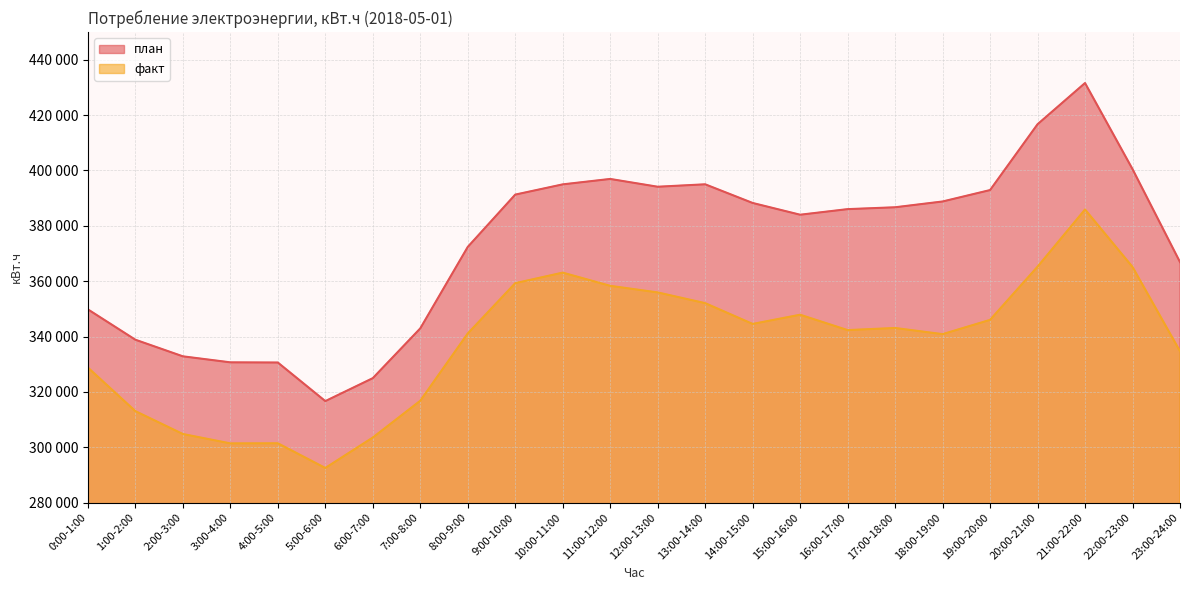

What is the average value of the факт series?

337814